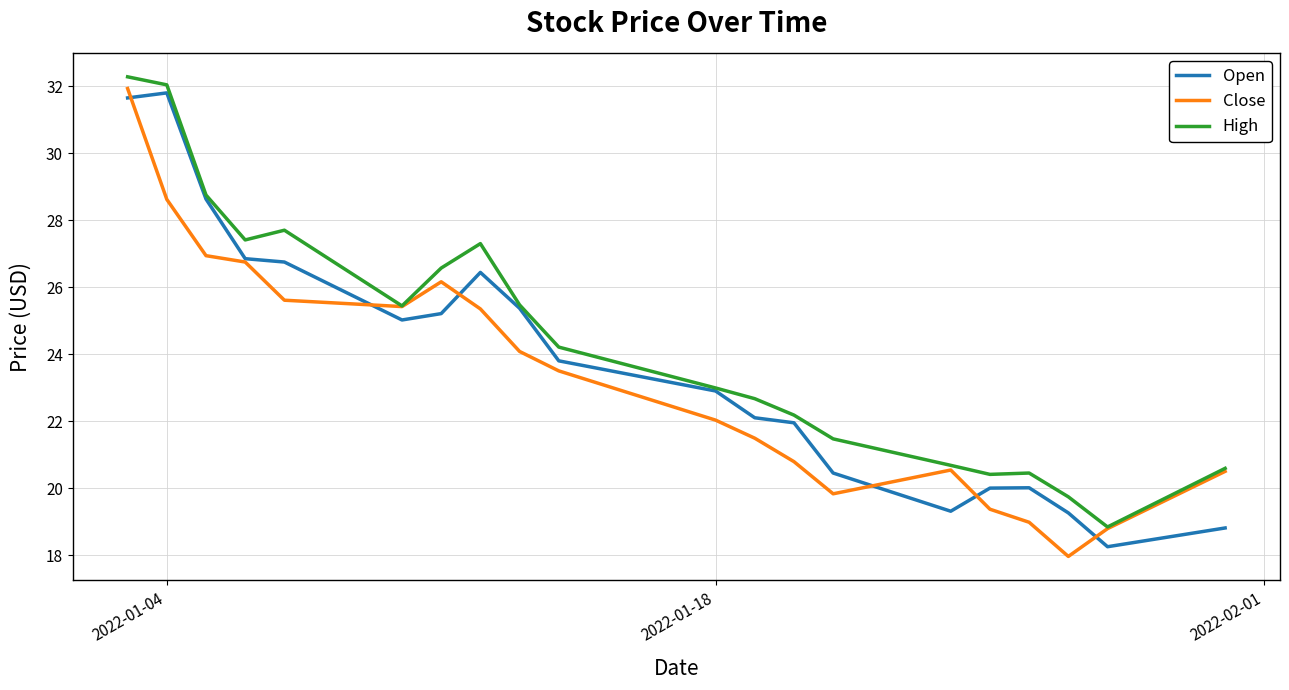

What is the smallest value displayed?

18.0